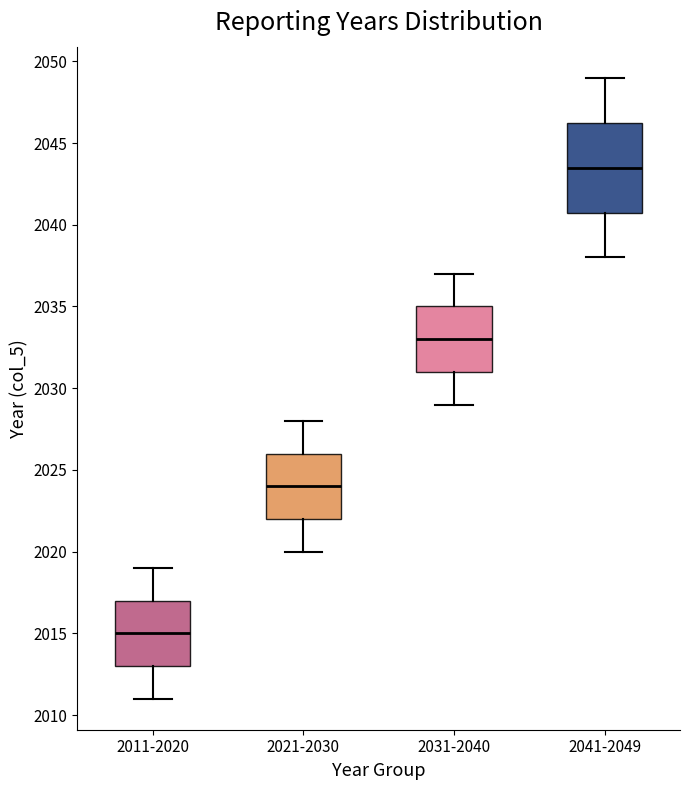

Which box is the tallest, from its lower edge to its upper edge?

2041-2049